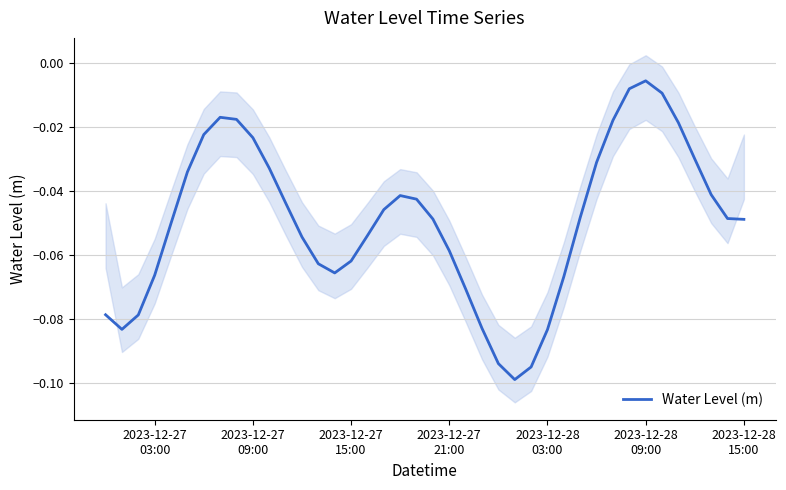

How many interior local peaks (higher than both neighbors) does the data have?

3